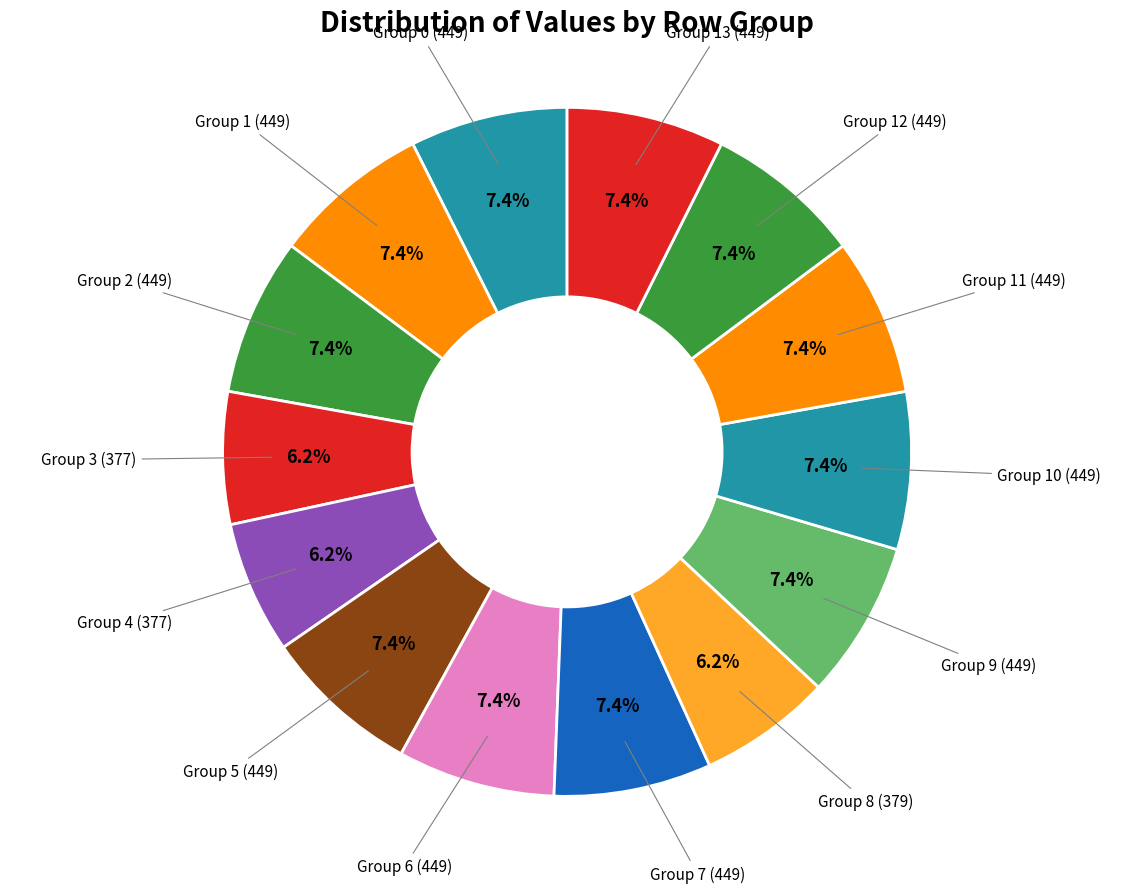

Is there a majority slice in this chart?

No